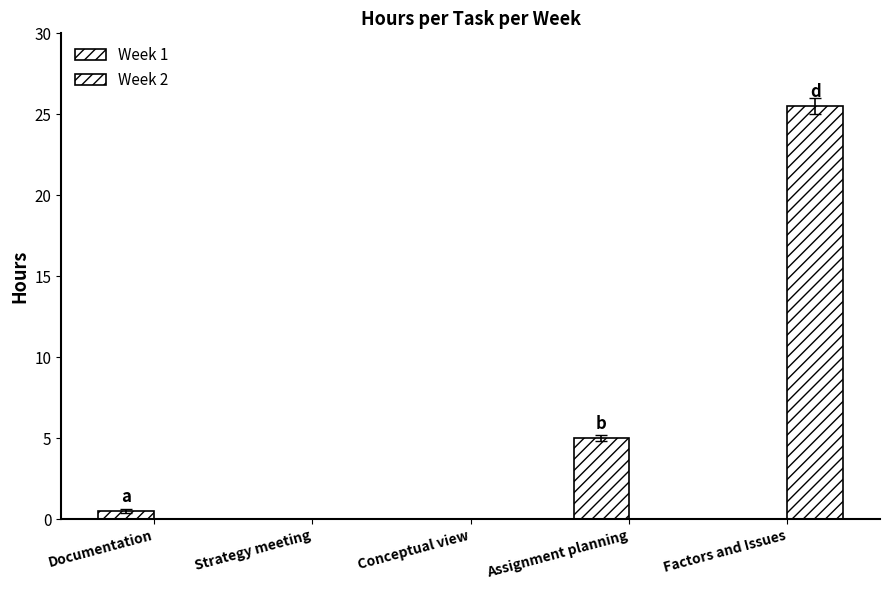

How many groups of bars are there?

5